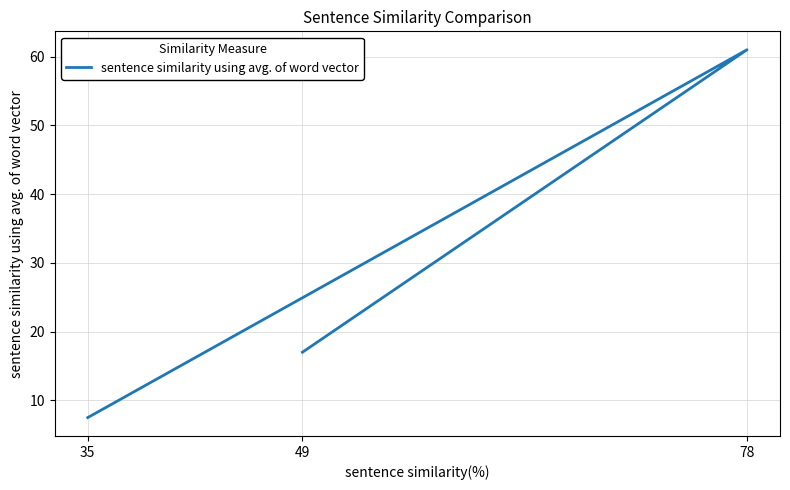

List the labels in order of value, largest first.

78, 49, 35